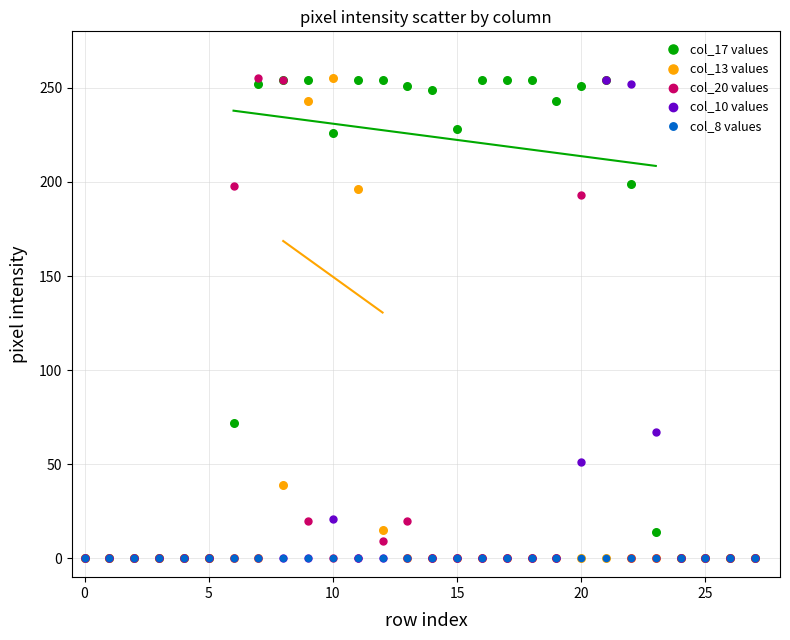

Across all series, what Y value is closest to 127?

72